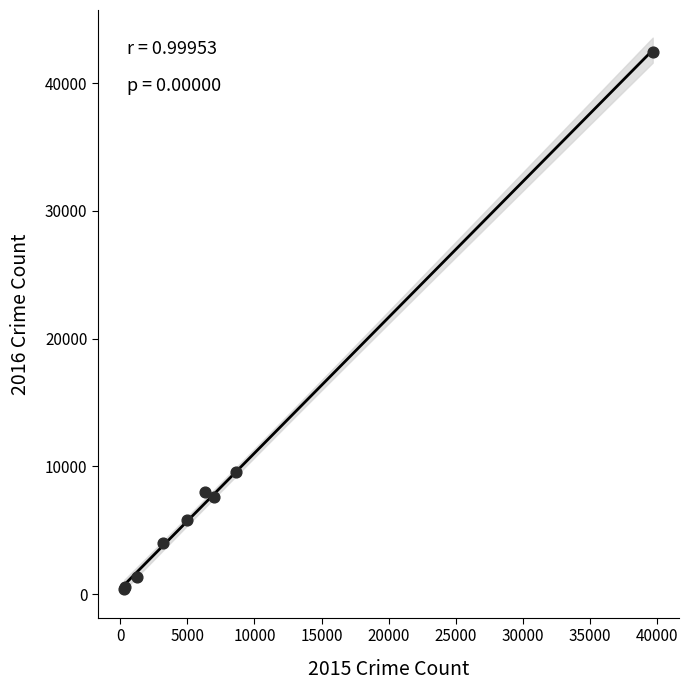

What Y value in the scatter plot is closest to 21406?

9538